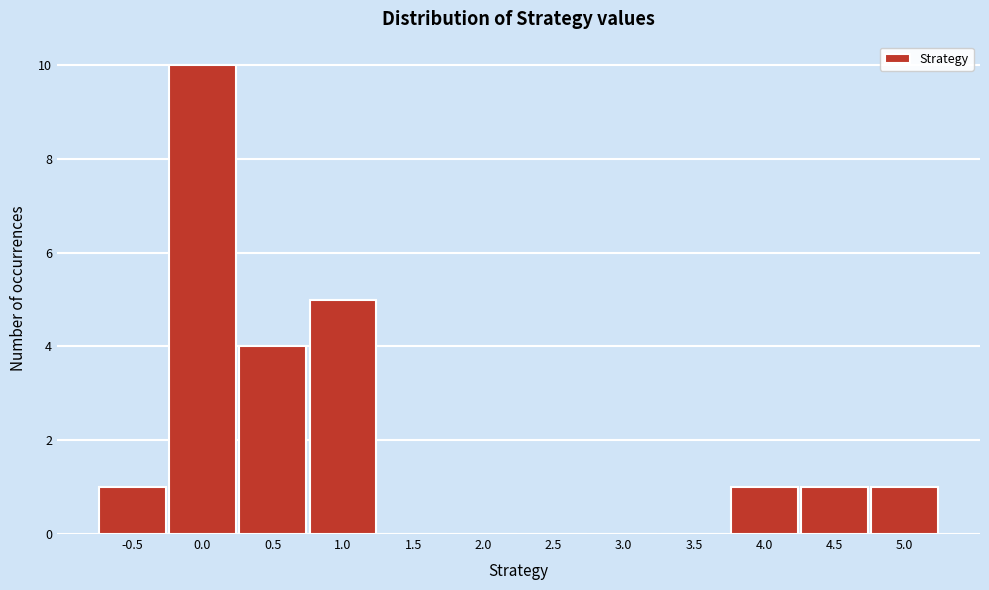

Reading right to left, extract all data points from this chart.

5.0=1	4.5=1	4.0=1	3.5=0	3.0=0	2.5=0	2.0=0	1.5=0	1.0=5	0.5=4	0.0=10	-0.5=1